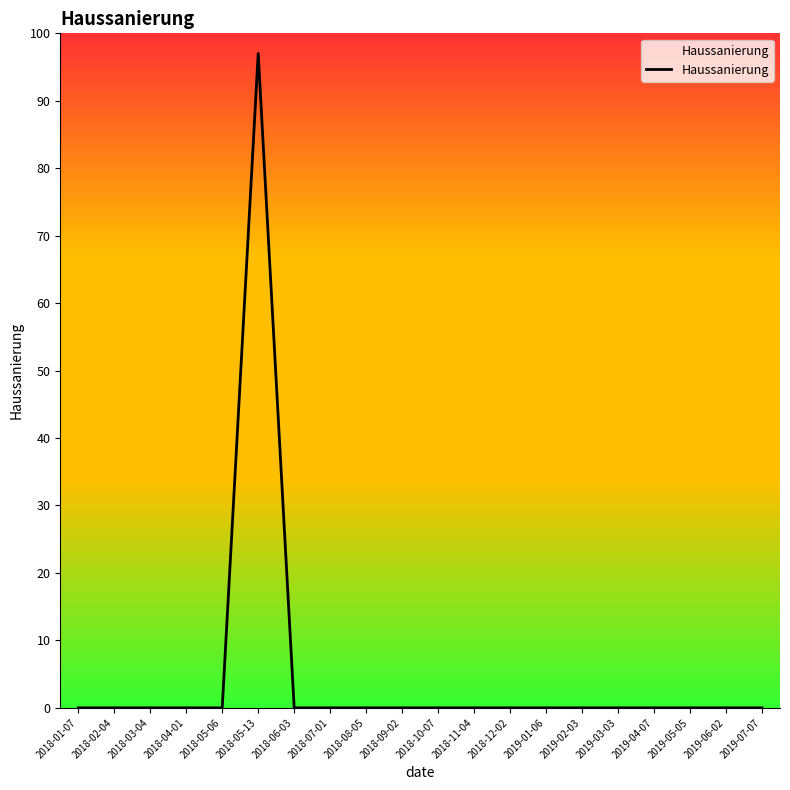

How many data points are above 0?

1